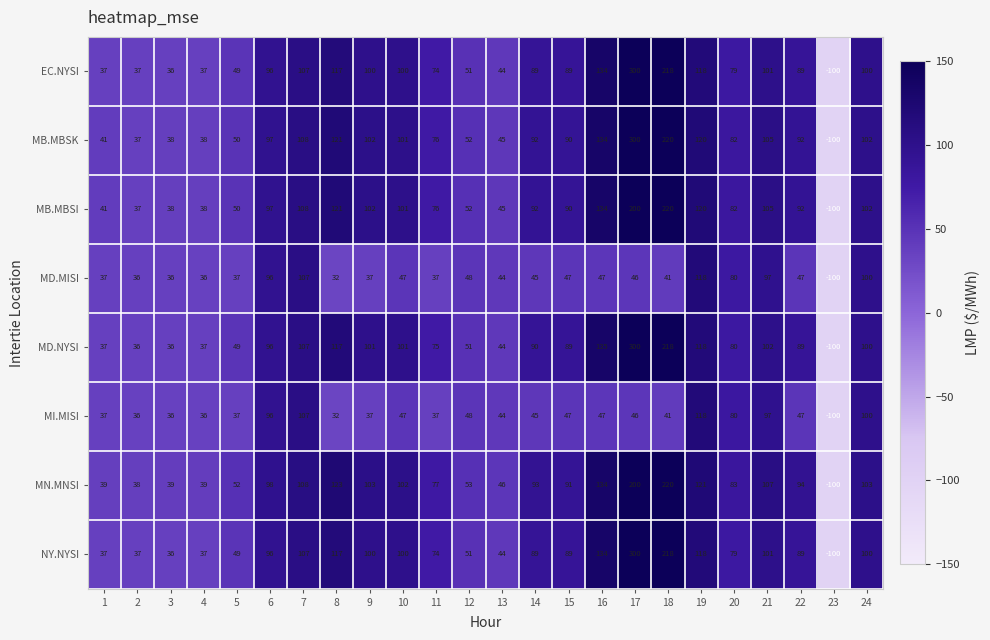

The MD.NYSI series shows 325 at 18. True or false?

False